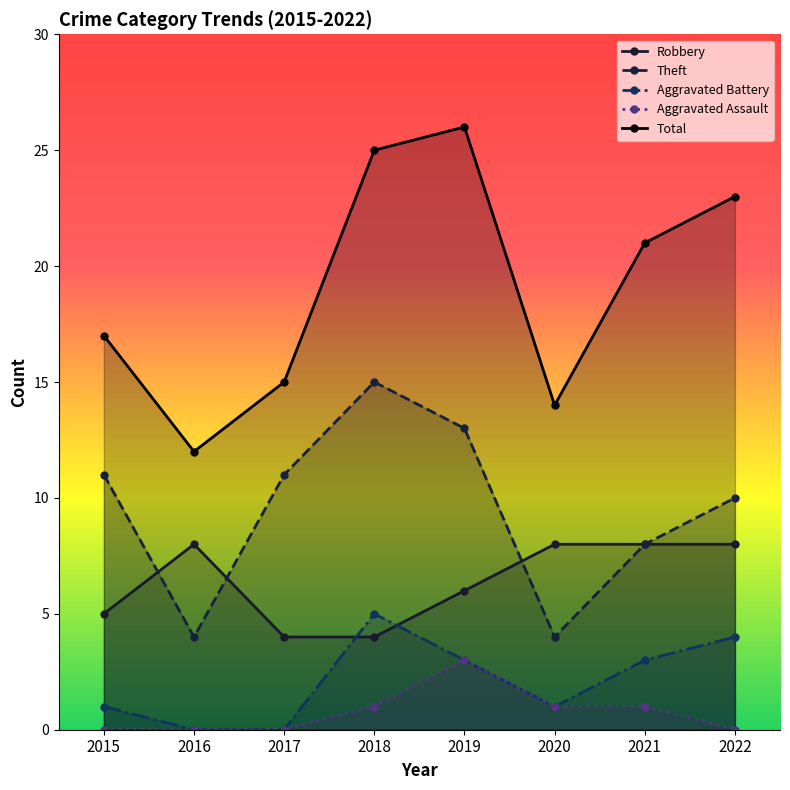

How many interior local peaks does the Robbery series have?

1